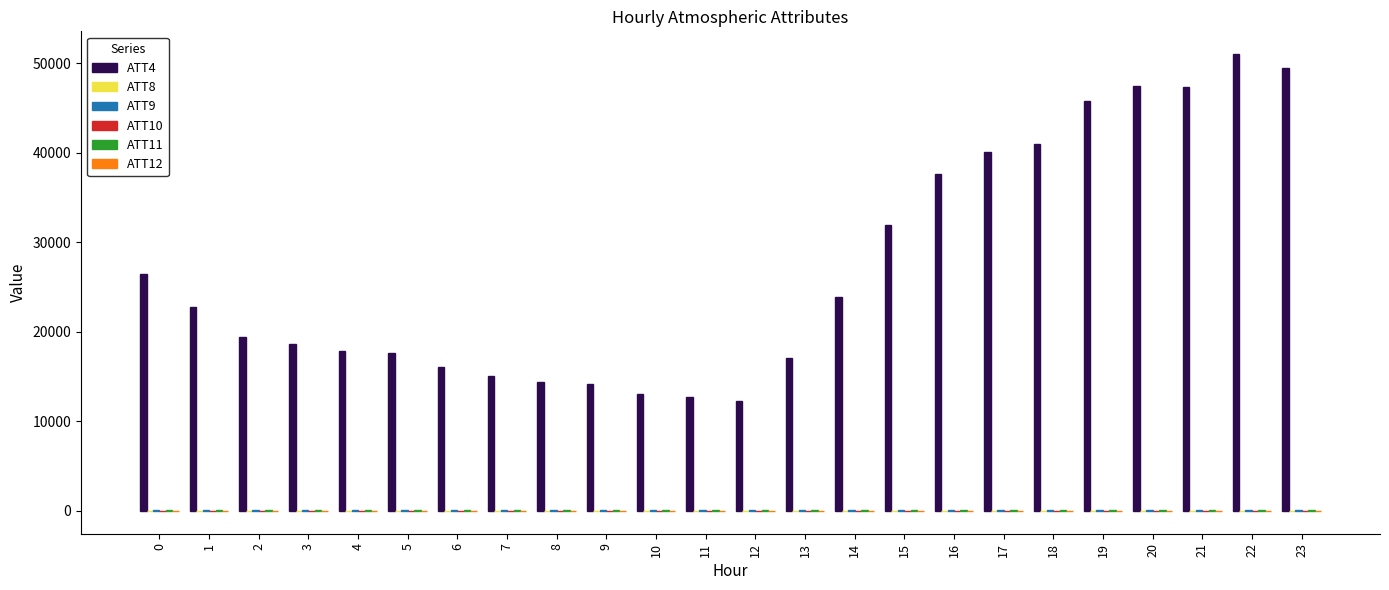

Which series has the largest total across all categories?

ATT4